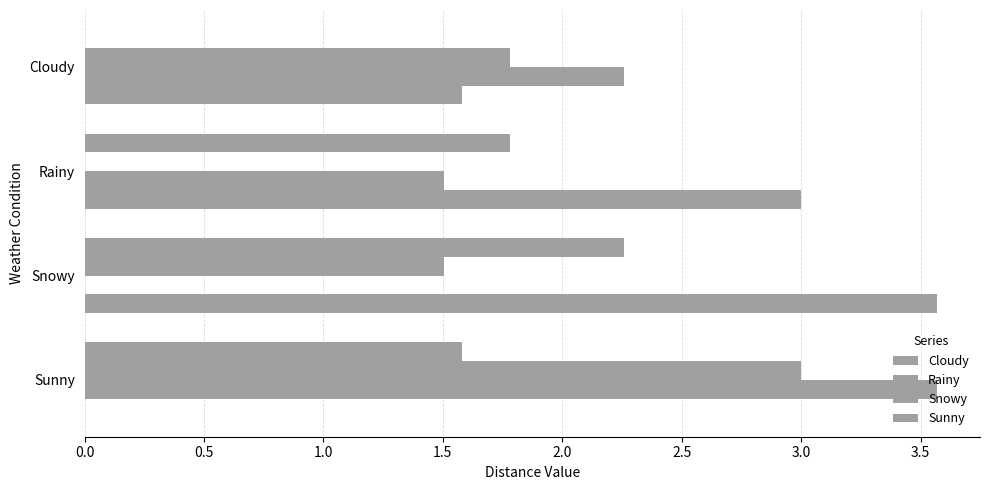

How many categories are shown in the chart?

4